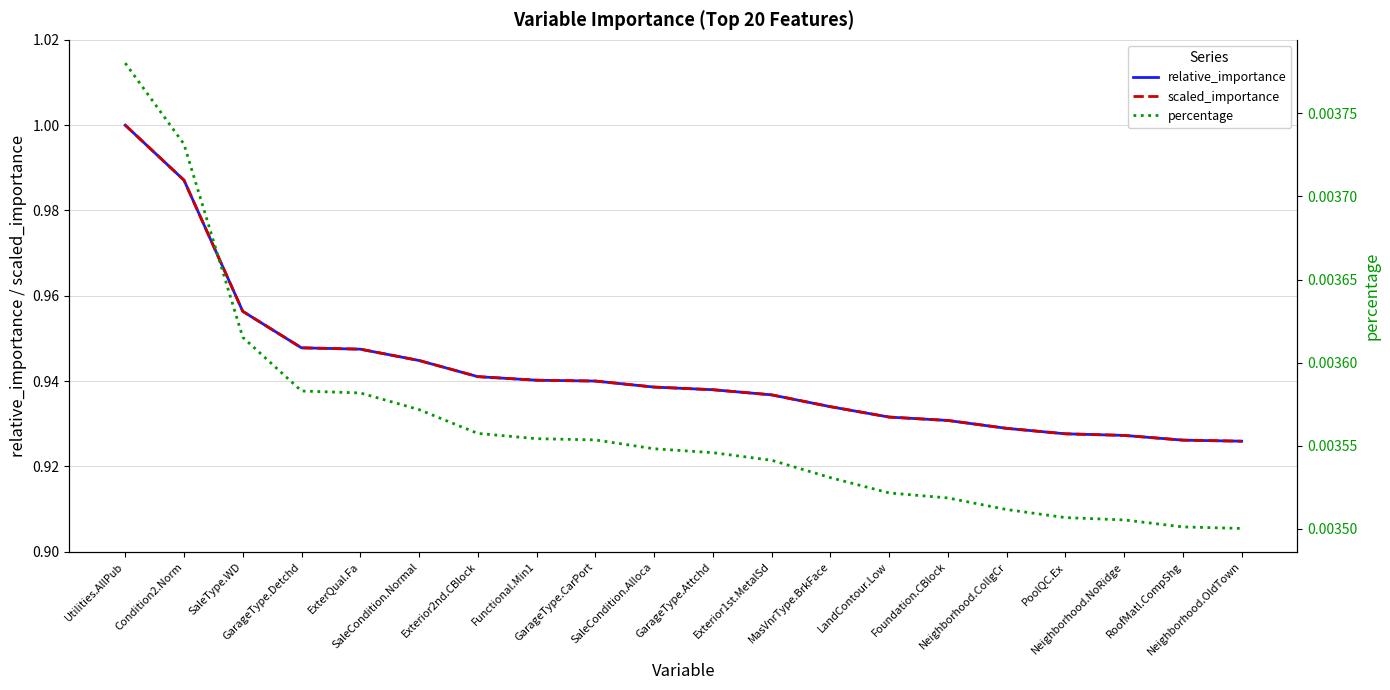

True or false: scaled_importance has a value of 1.3 at Neighborhood.NoRidge.

False